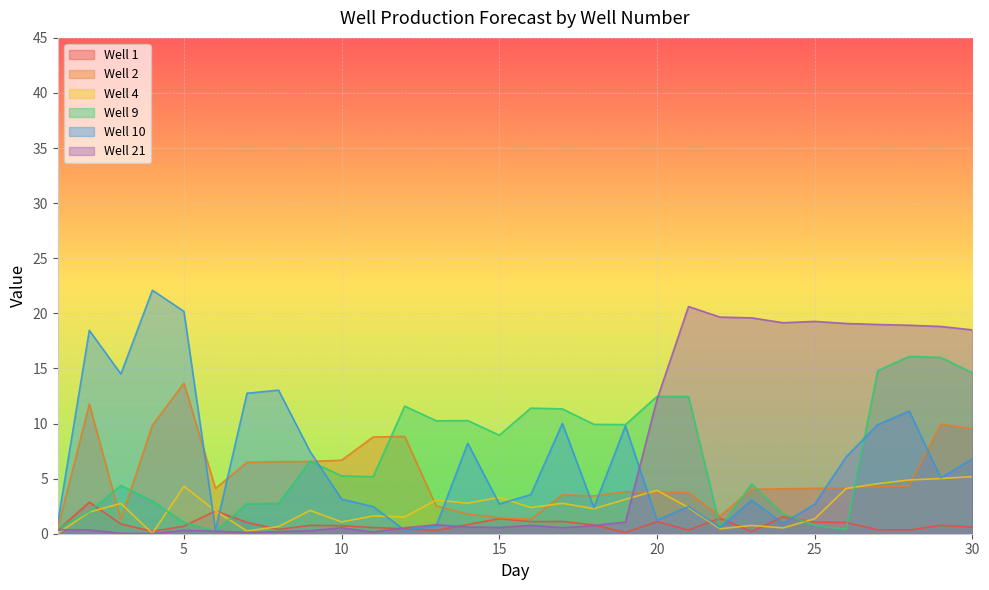

Reading right to left, transcribe all the data shown in this chart.

1: 0.6	0.8	0.3	0.4	1.0	1.1	1.5	0.2	1.4	0.3	1.1	0.1	0.8	1.1	1.1	1.4	0.8	0.3	0.5	0.6	0.7	0.8	0.4	1.0	2.1	0.7	0.2	0.9	2.9	0.3
2: 9.5	9.9	4.3	4.2	4.2	4.1	4.1	4.0	1.6	3.7	3.8	3.8	3.4	3.5	1.3	1.4	1.8	2.5	8.8	8.8	6.7	6.6	6.5	6.5	4.1	13.7	9.8	1.3	11.8	0.5
4: 5.2	5.0	4.9	4.5	4.1	1.4	0.5	0.8	0.5	2.4	3.9	3.1	2.3	2.8	2.4	3.3	2.8	3.0	1.5	1.6	1.1	2.1	0.7	0.2	2.1	4.3	0.0	2.8	2.0	0.0
9: 14.6	16.0	16.1	14.8	0.4	0.8	1.8	4.5	0.6	12.4	12.5	9.9	9.9	11.3	11.4	8.9	10.3	10.2	11.6	5.2	5.2	6.6	2.7	2.7	0.2	1.0	3.0	4.4	2.0	0.5
10: 6.8	5.1	11.1	9.9	7.0	2.7	0.9	3.0	0.6	2.5	1.2	9.8	2.4	10.0	3.5	2.7	8.2	0.7	0.3	2.5	3.1	7.5	13.0	12.8	0.3	20.2	22.1	14.5	18.5	1.0
21: 18.5	18.8	18.9	19.0	19.1	19.3	19.1	19.6	19.7	20.6	12.2	1.1	0.7	0.6	0.8	0.6	0.6	0.8	0.5	0.1	0.5	0.3	0.2	0.1	0.2	0.3	0.0	0.0	0.3	0.4